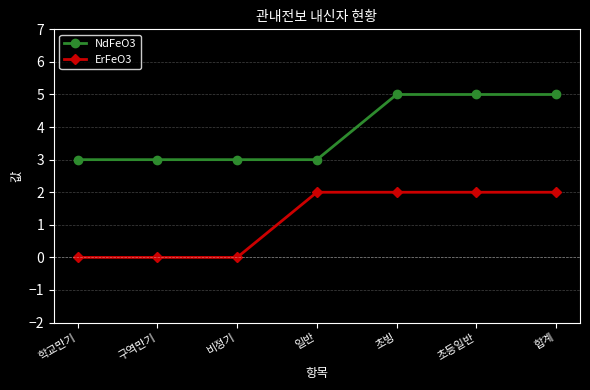

The value of NdFeO3 at 일반 is 4. True or false?

False